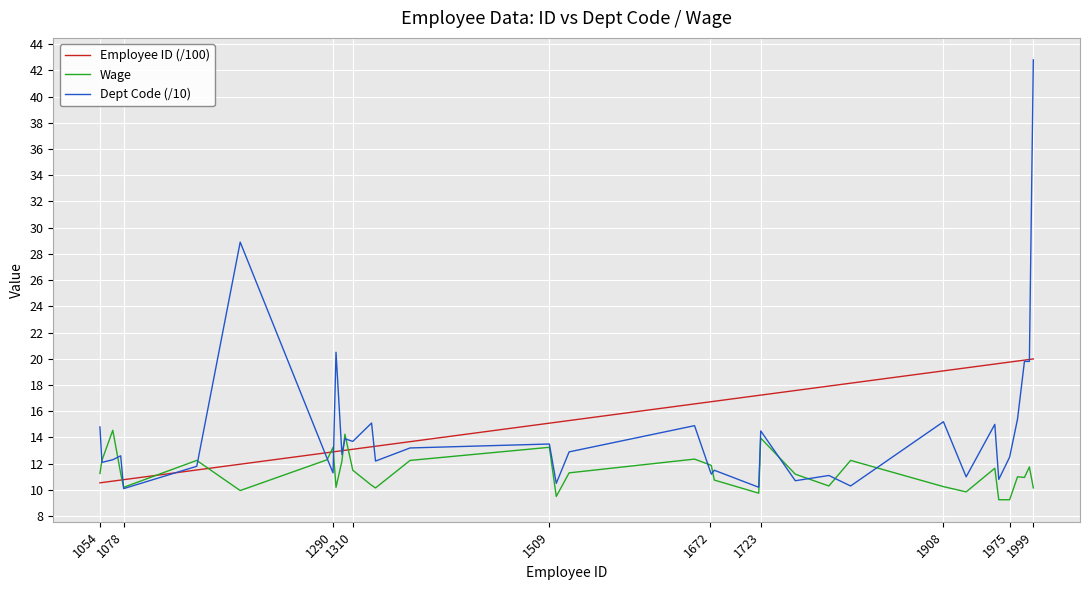

Which series has the largest range (max minus min)?

Dept Code (/10)